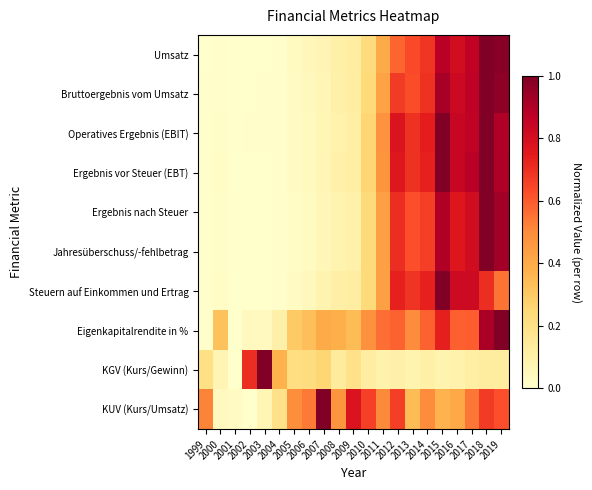

Rank the series at 2014 from highest to lowest value.

Operatives Ergebnis (EBIT), Ergebnis vor Steuer (EBT), Steuern auf Einkommen und Ertrag, Bruttoergebnis vom Umsatz, Umsatz, Ergebnis nach Steuer, Jahresüberschuss/-fehlbetrag, Eigenkapitalrendite in %, KUV (Kurs/Umsatz), KGV (Kurs/Gewinn)